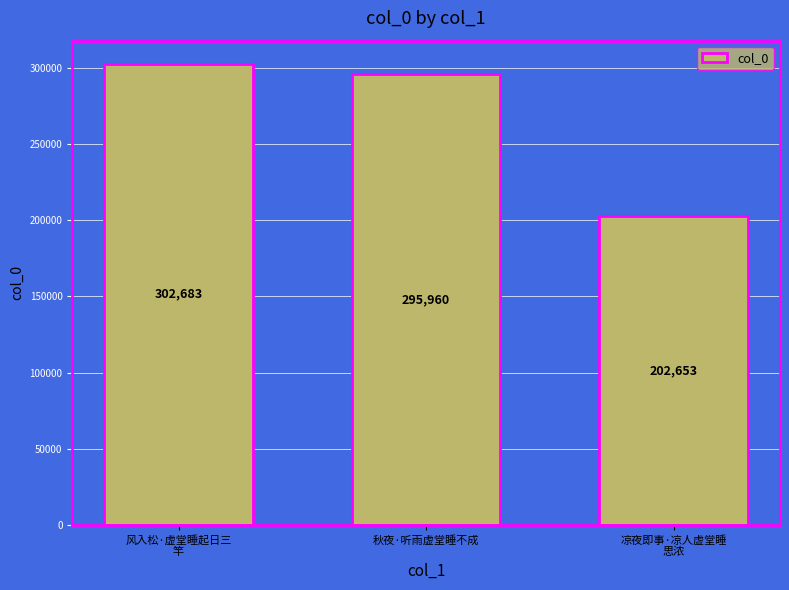

How many categories are shown in the chart?

3